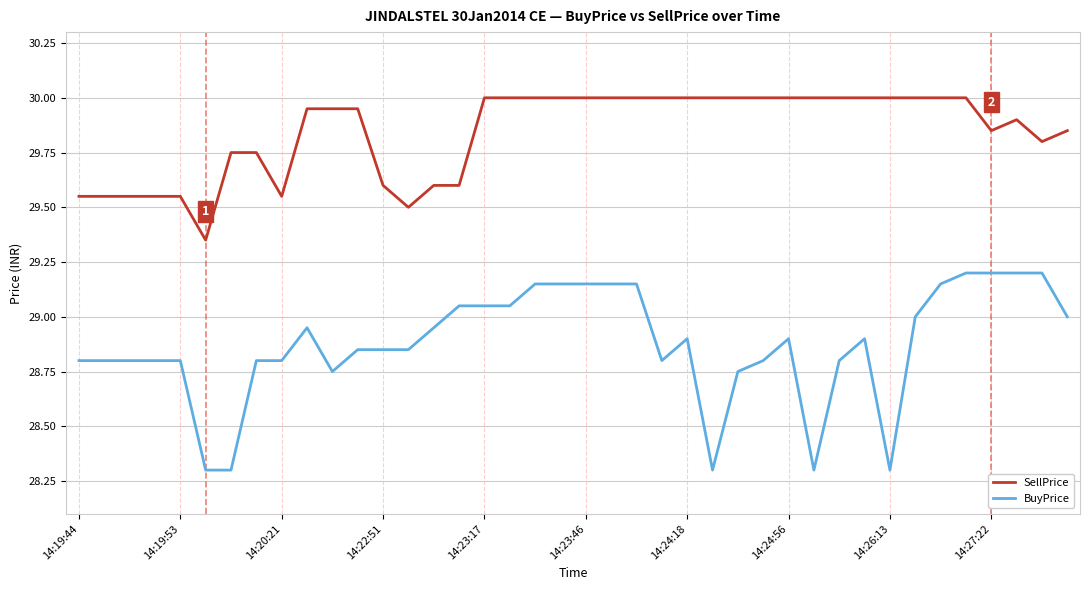

True or false: BuyPrice and SellPrice intersect in this chart.

False